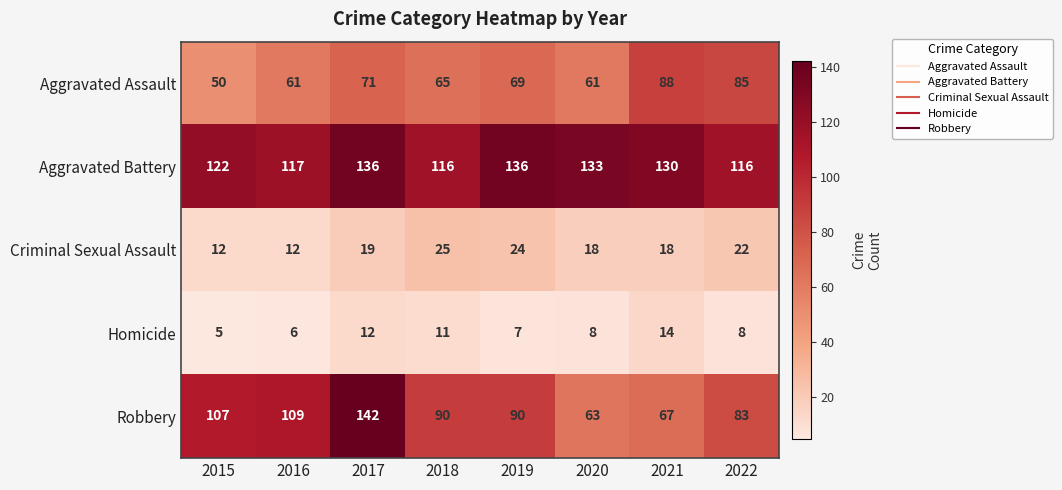

At which category is the sum across all series the highest?

2017